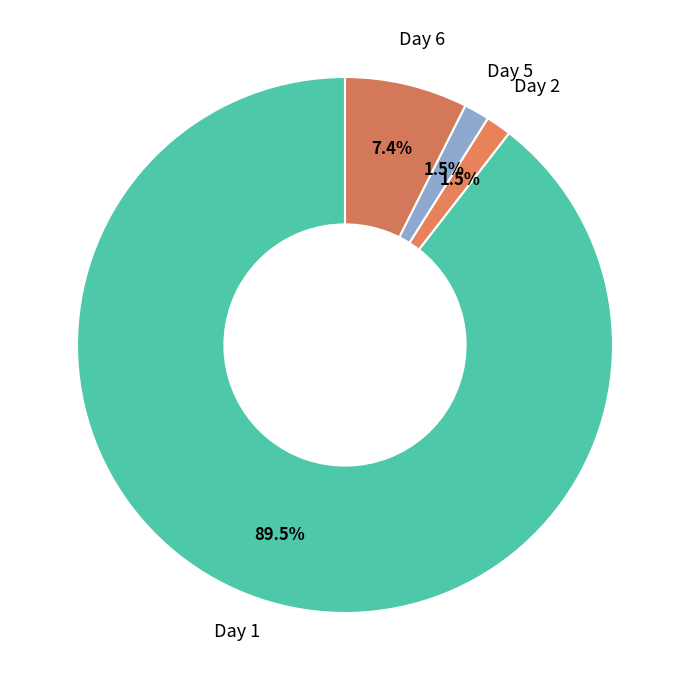

To the nearest percent, what is the difference between the largest and smallest slice percentages?

88%